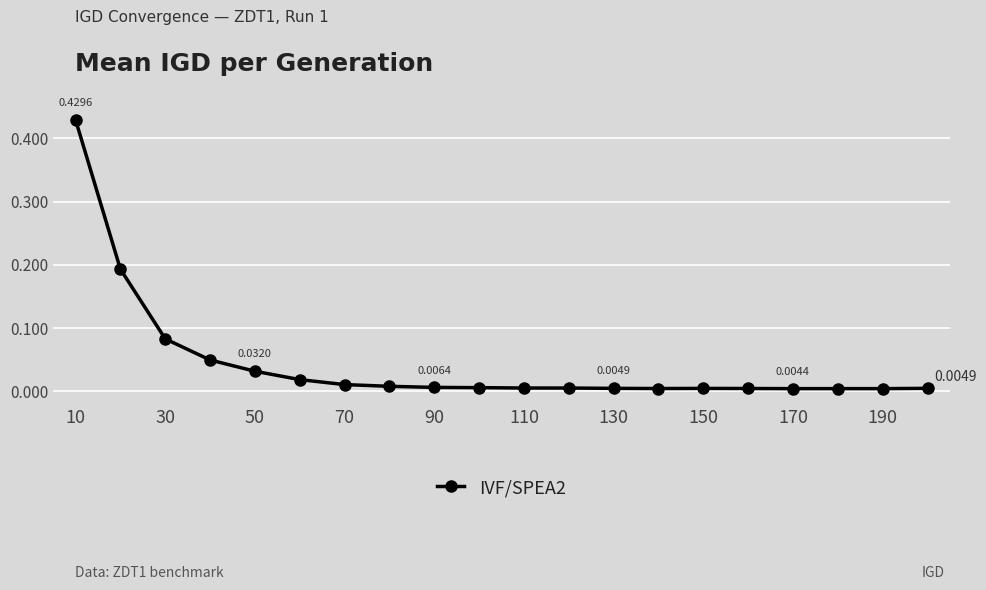

What is the sum of all values?

0.9